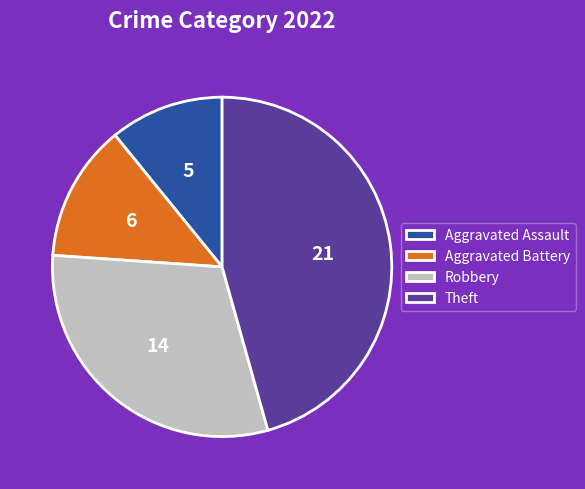

What is the largest slice in the pie chart?

Theft